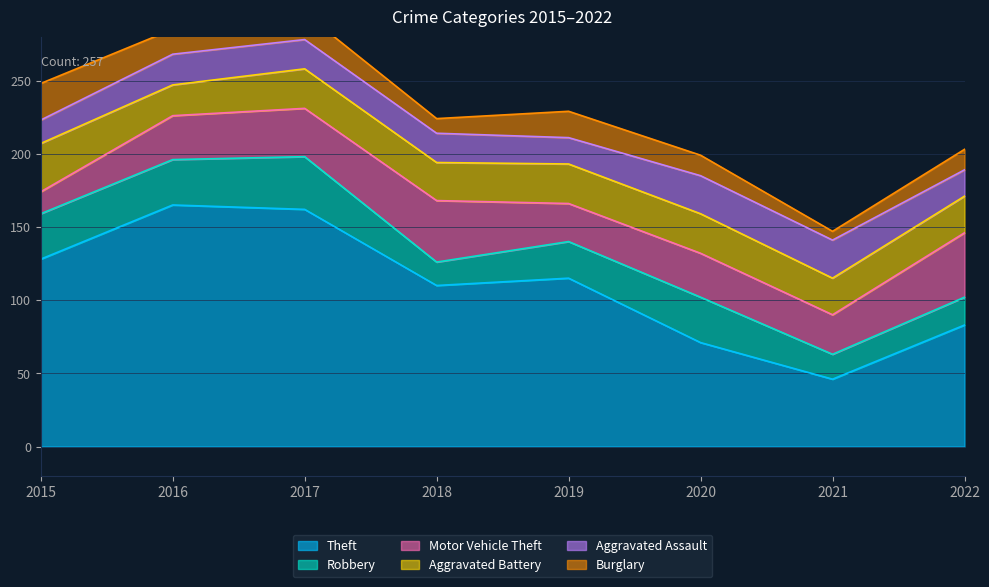

Which series has the largest total across all categories?

Theft